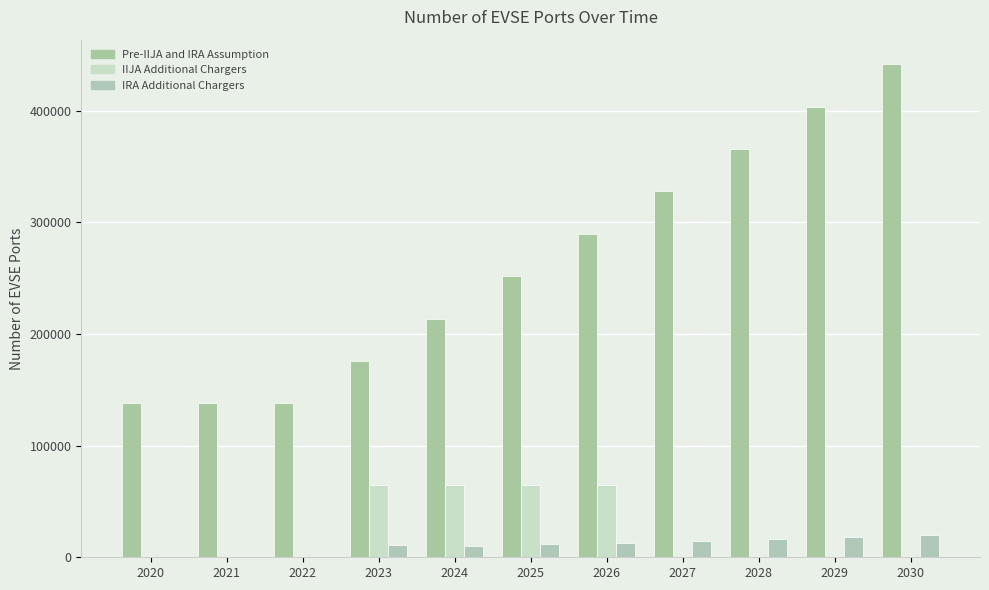

At which category is the sum across all series the highest?

2030